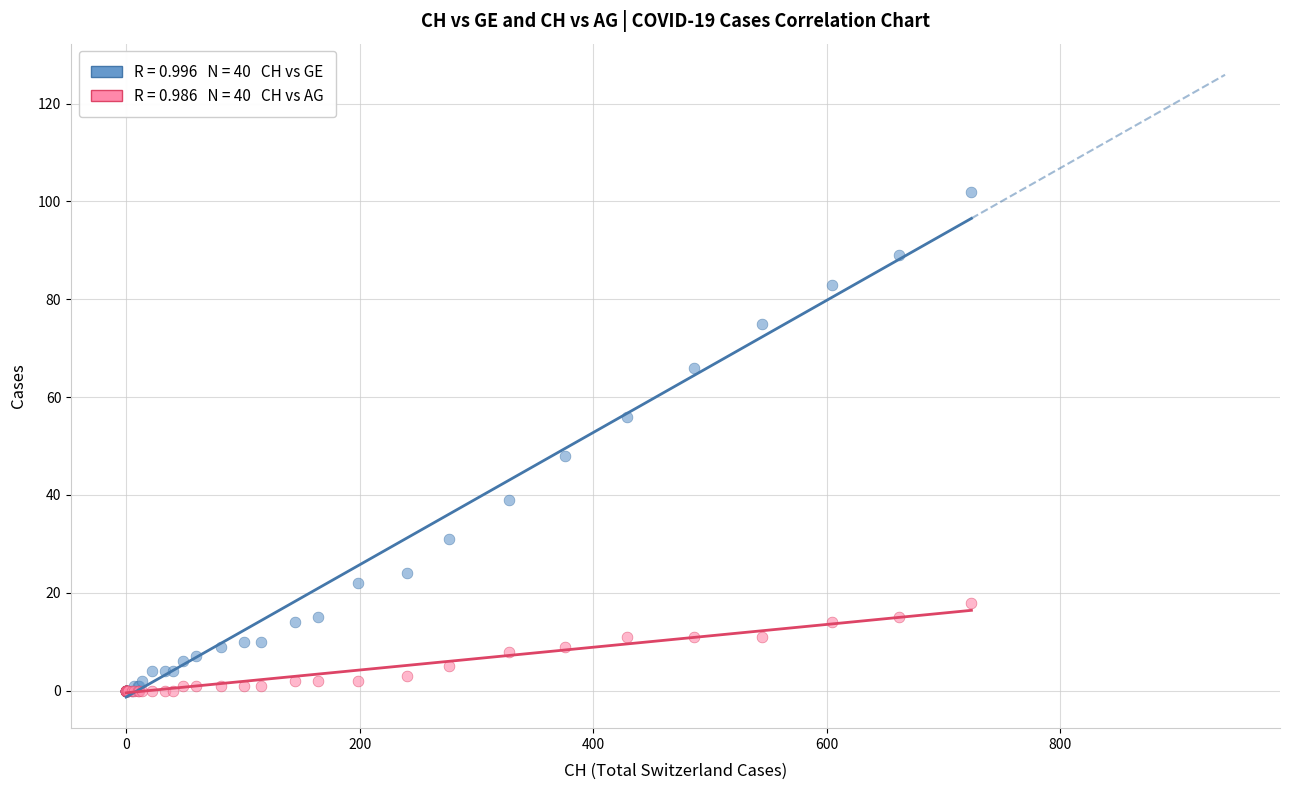

Across all series, what Y value is closest to 51?

48